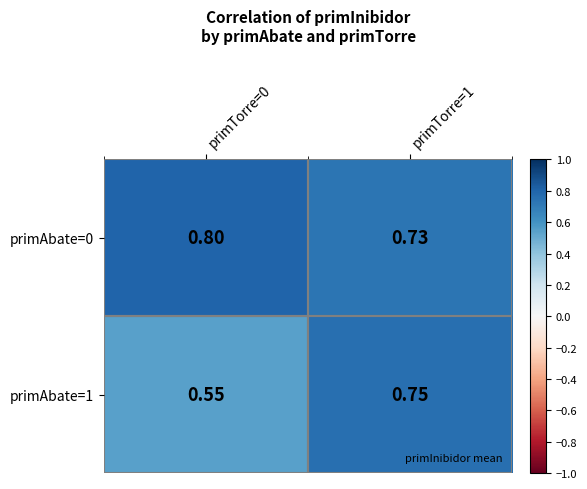

Which series has the largest range (max minus min)?

primAbate=1